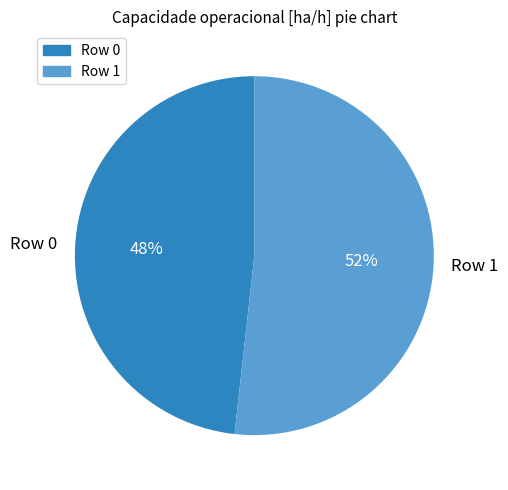

Rank the categories by value from lowest to highest.

Row 0, Row 1